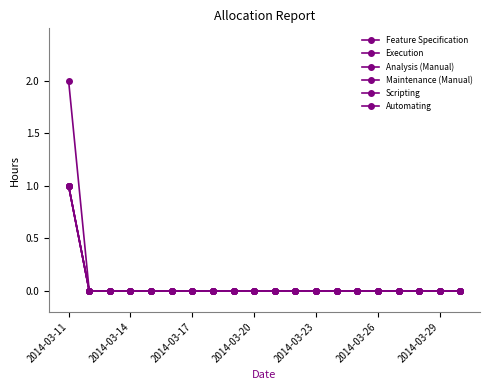

Reading right to left, list all the values displayed in this chart.

Feature Specification: 0	0	0	0	0	0	0	0	0	0	0	0	0	0	0	0	0	0	0	1
Execution: 0	0	0	0	0	0	0	0	0	0	0	0	0	0	0	0	0	0	0	2
Analysis (Manual): 0	0	0	0	0	0	0	0	0	0	0	0	0	0	0	0	0	0	0	1
Maintenance (Manual): 0	0	0	0	0	0	0	0	0	0	0	0	0	0	0	0	0	0	0	1
Scripting: 0	0	0	0	0	0	0	0	0	0	0	0	0	0	0	0	0	0	0	1
Automating: 0	0	0	0	0	0	0	0	0	0	0	0	0	0	0	0	0	0	0	1